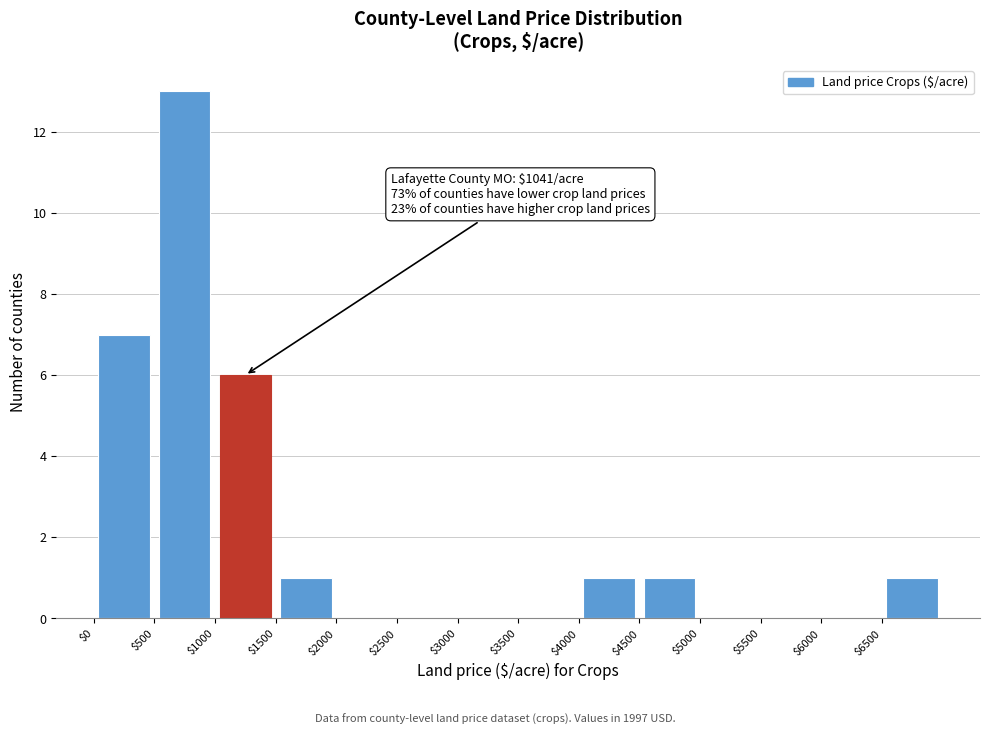

Which range on the x-axis has the tallest bar?

500 to 1000